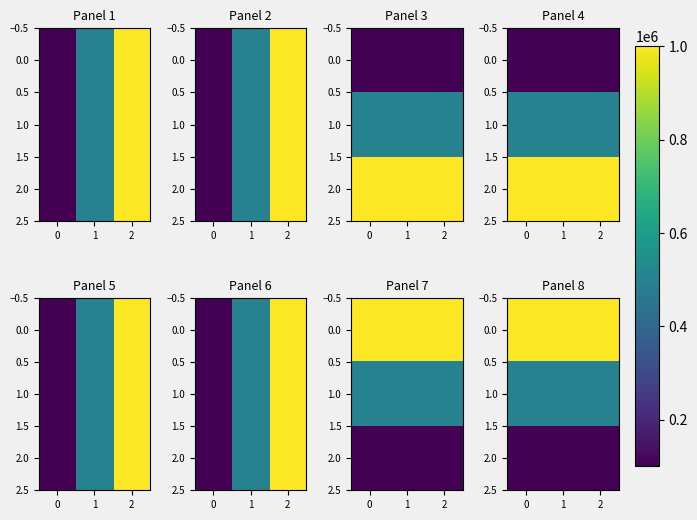

What is the sum of the 0.0 values at 1 and 2?

2000009